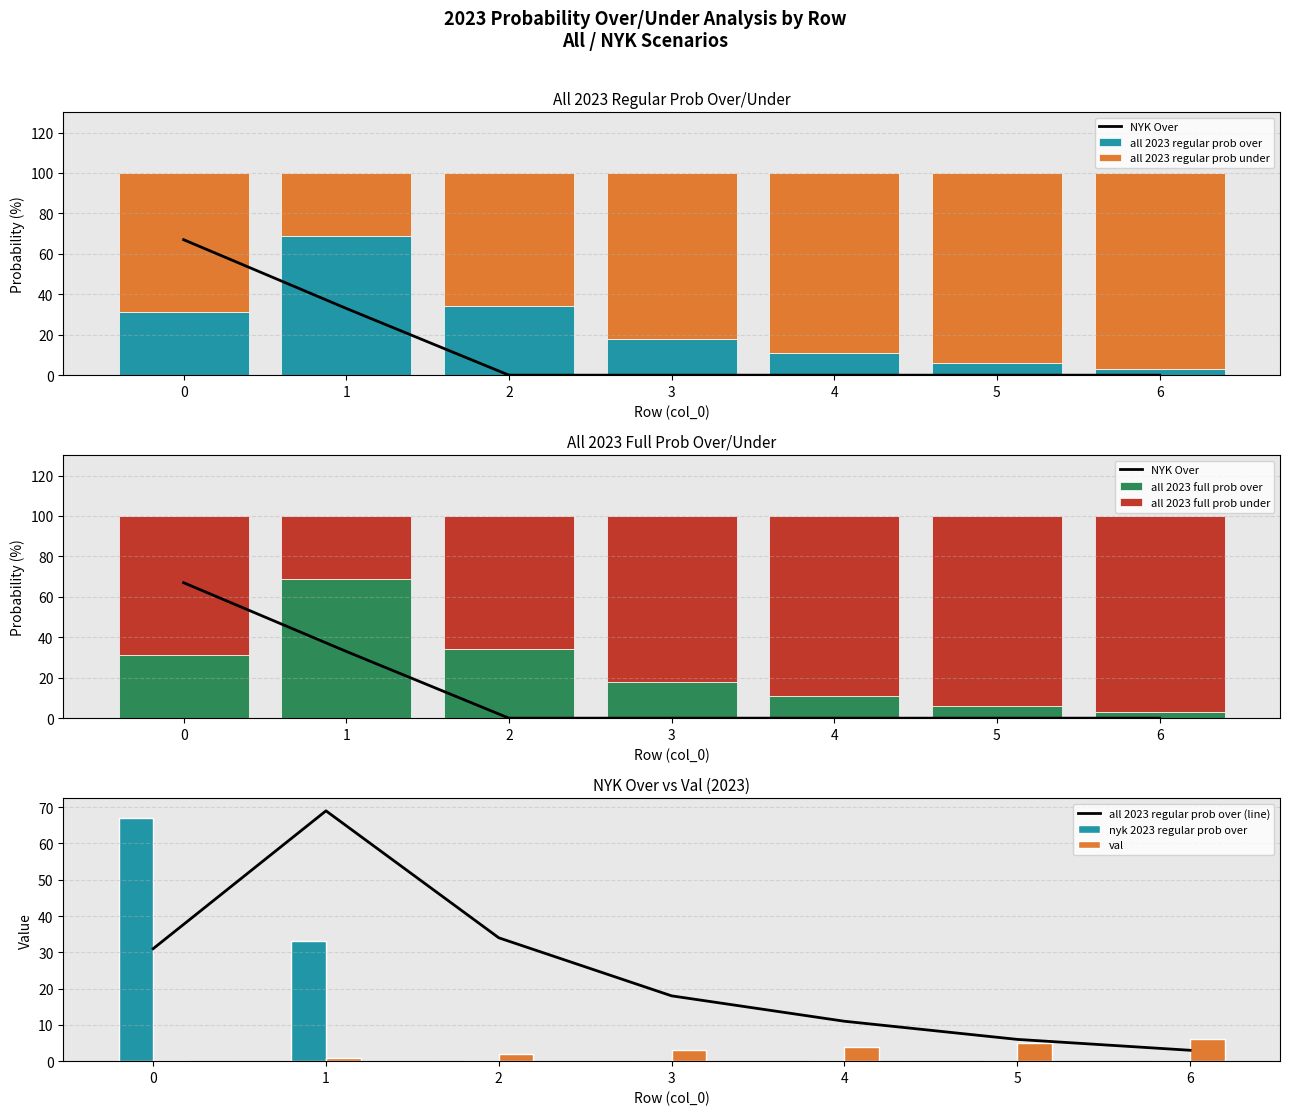

List the series in order of their peak value, lowest first.

all 2023 regular prob over, all 2023 full prob over, all 2023 regular prob under, all 2023 full prob under